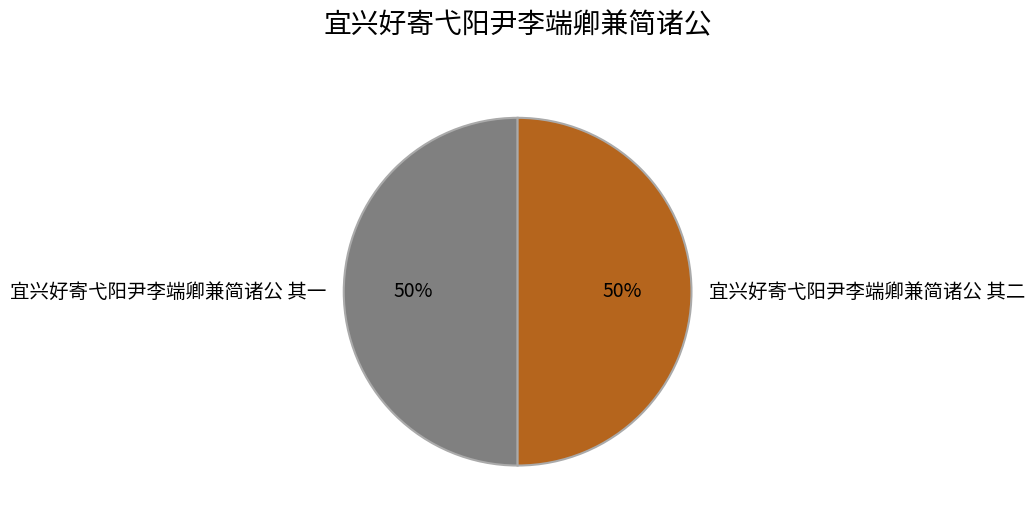

To the nearest percent, what is the average slice percentage?

50%